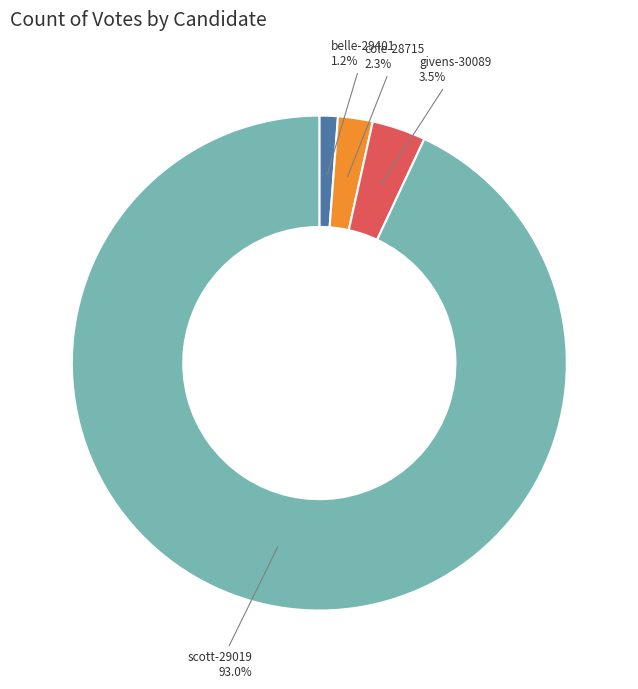

What portion of the pie excludes givens-30089?

96.5%